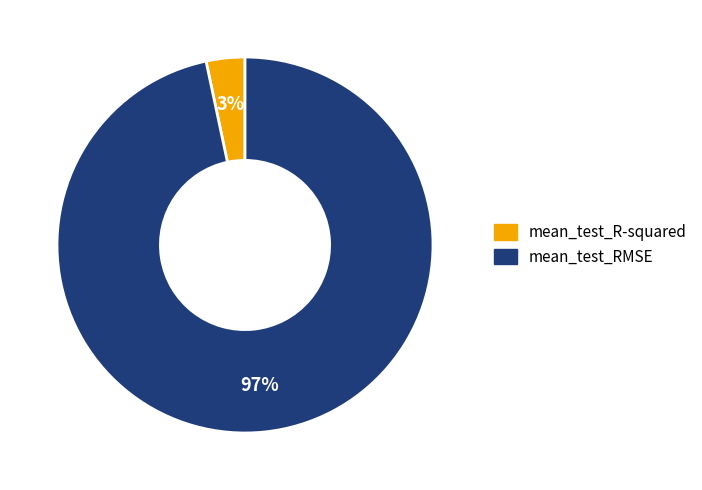

To the nearest percent, what percentage of the pie is mean_test_R-squared?

3%